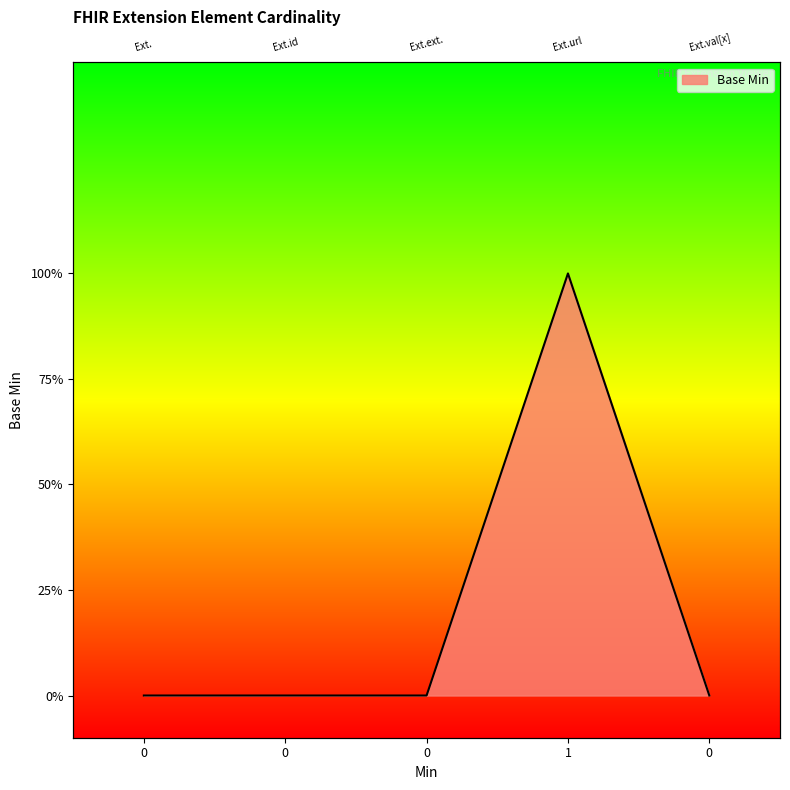

True or false: the data has more than 1 interior local peaks.

False